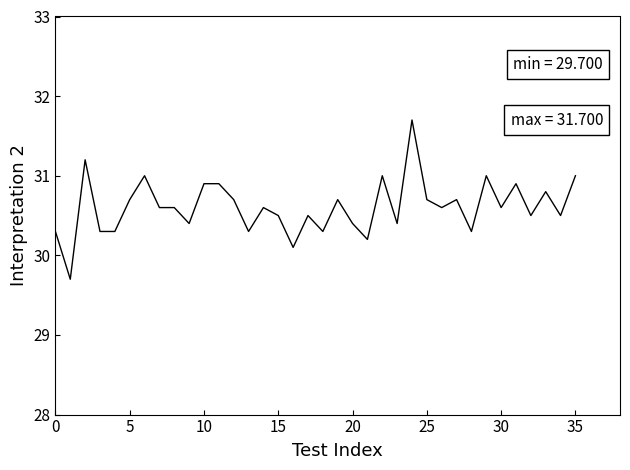

Is this an area chart (filled region under the line)?

No